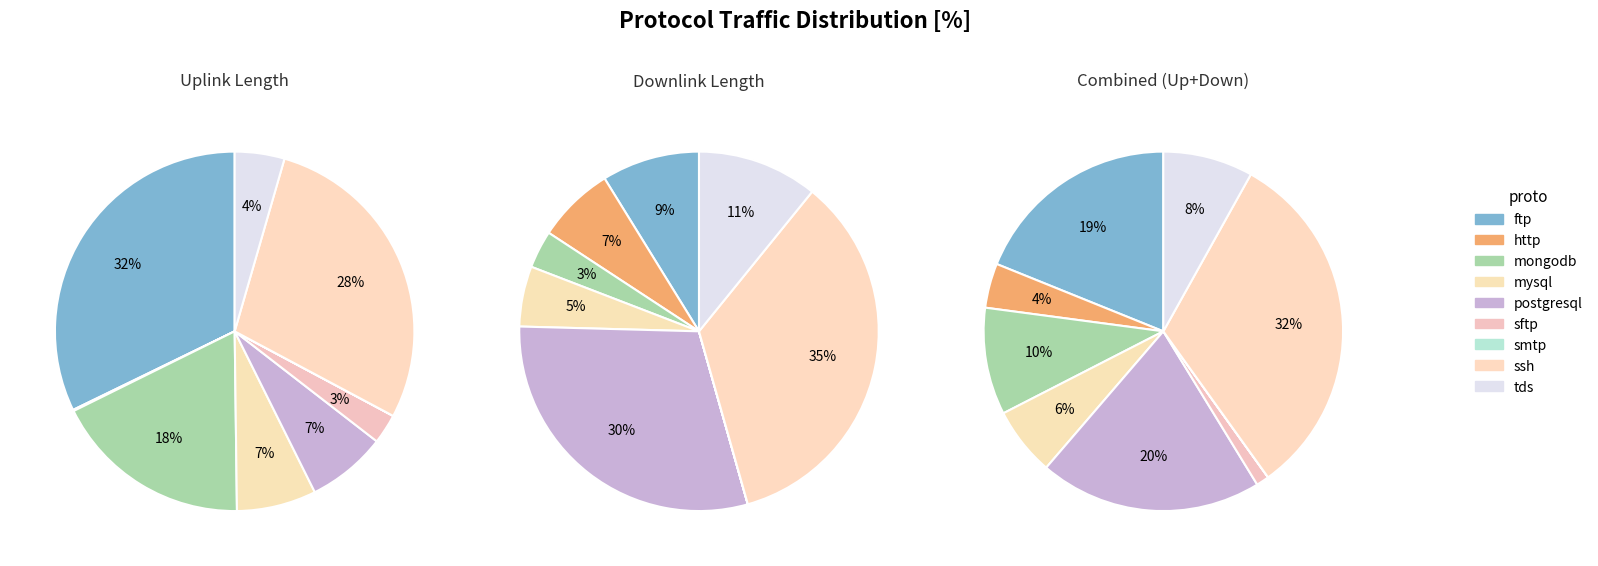

How many segments does this pie chart have?

9